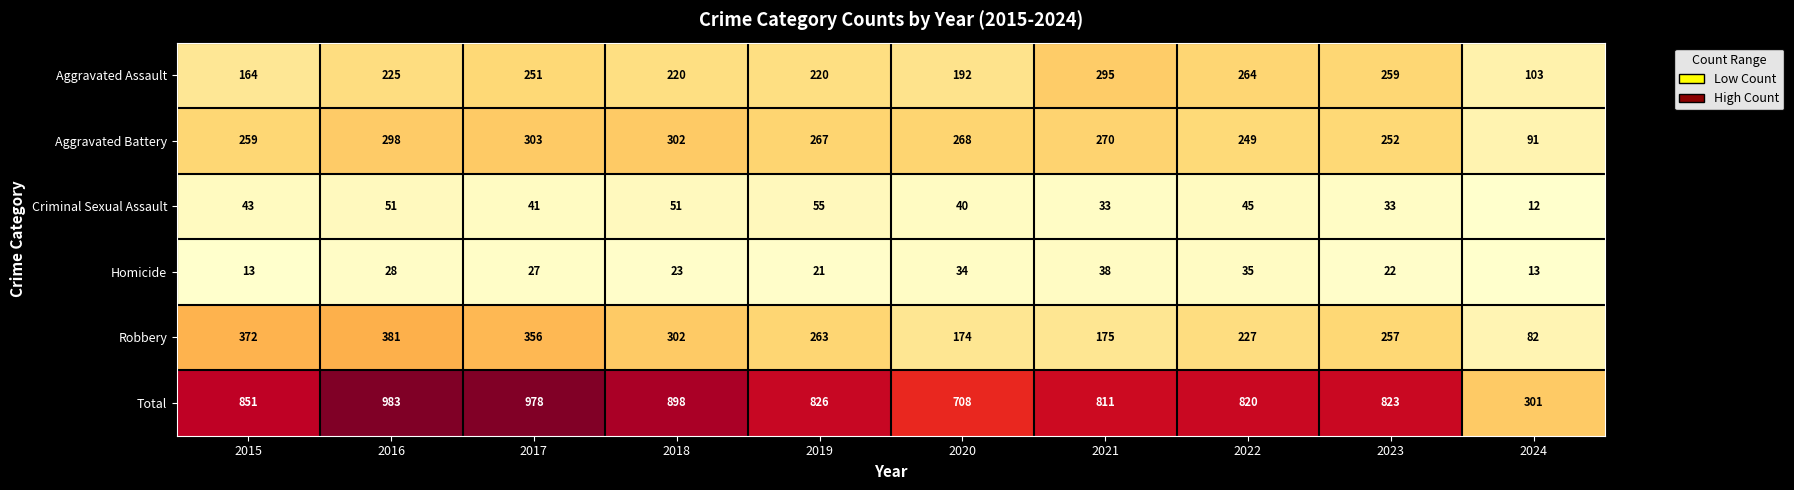

What is the difference between the second highest and second lowest values in the Aggravated Assault series?

100